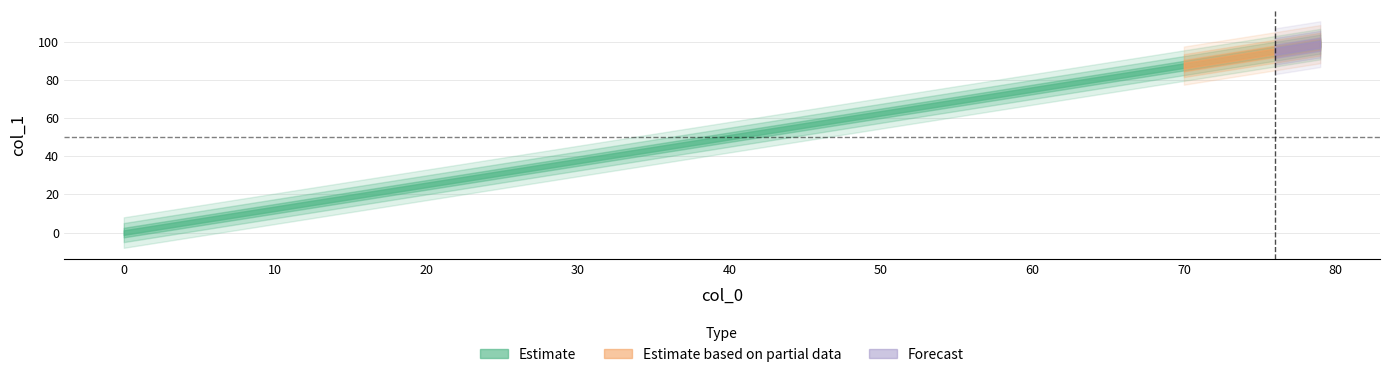

True or false: the data shows 139.6 at 11.

False